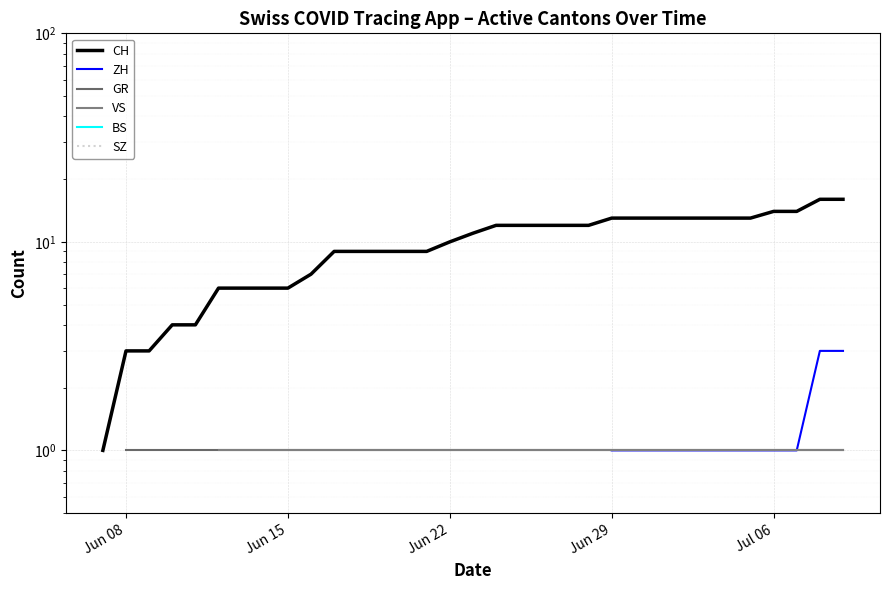

True or false: VS has a value of 1.4 at 24.

False